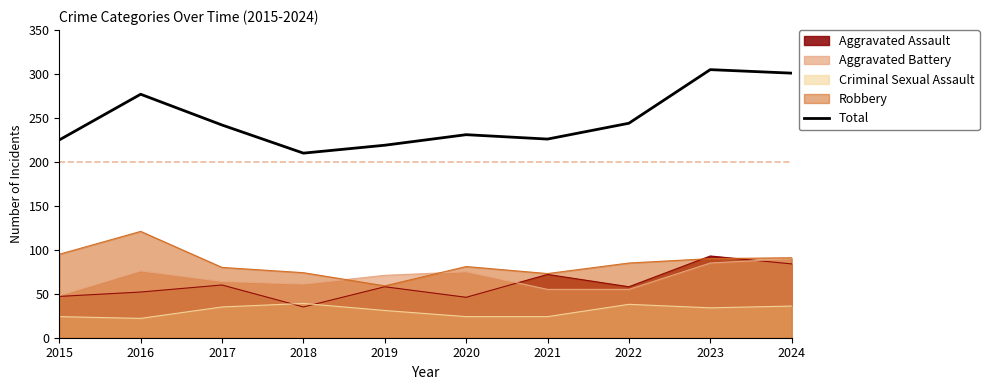

Which category has the lowest value across all series?

2018